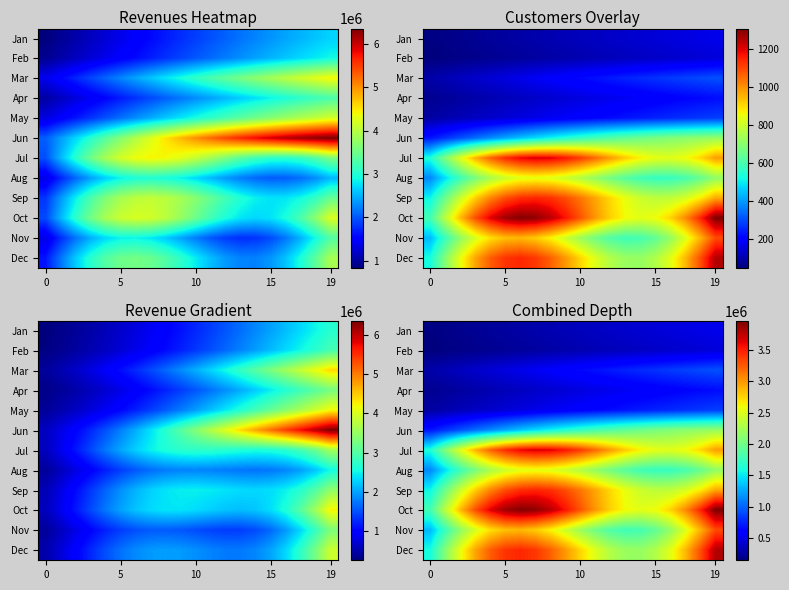

The May series shows 76631.4 at 0. True or false?

False